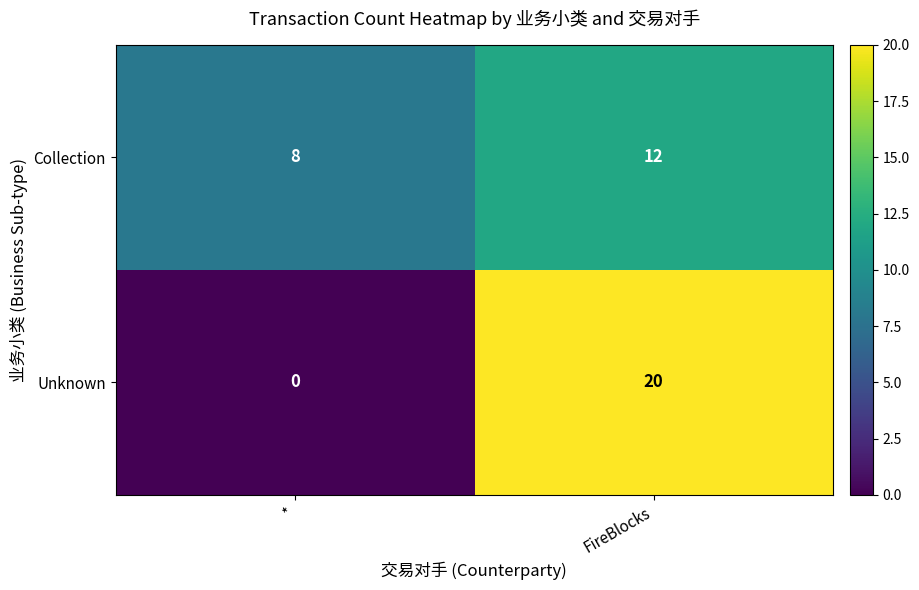

Which series changed the most between * and FireBlocks?

Unknown